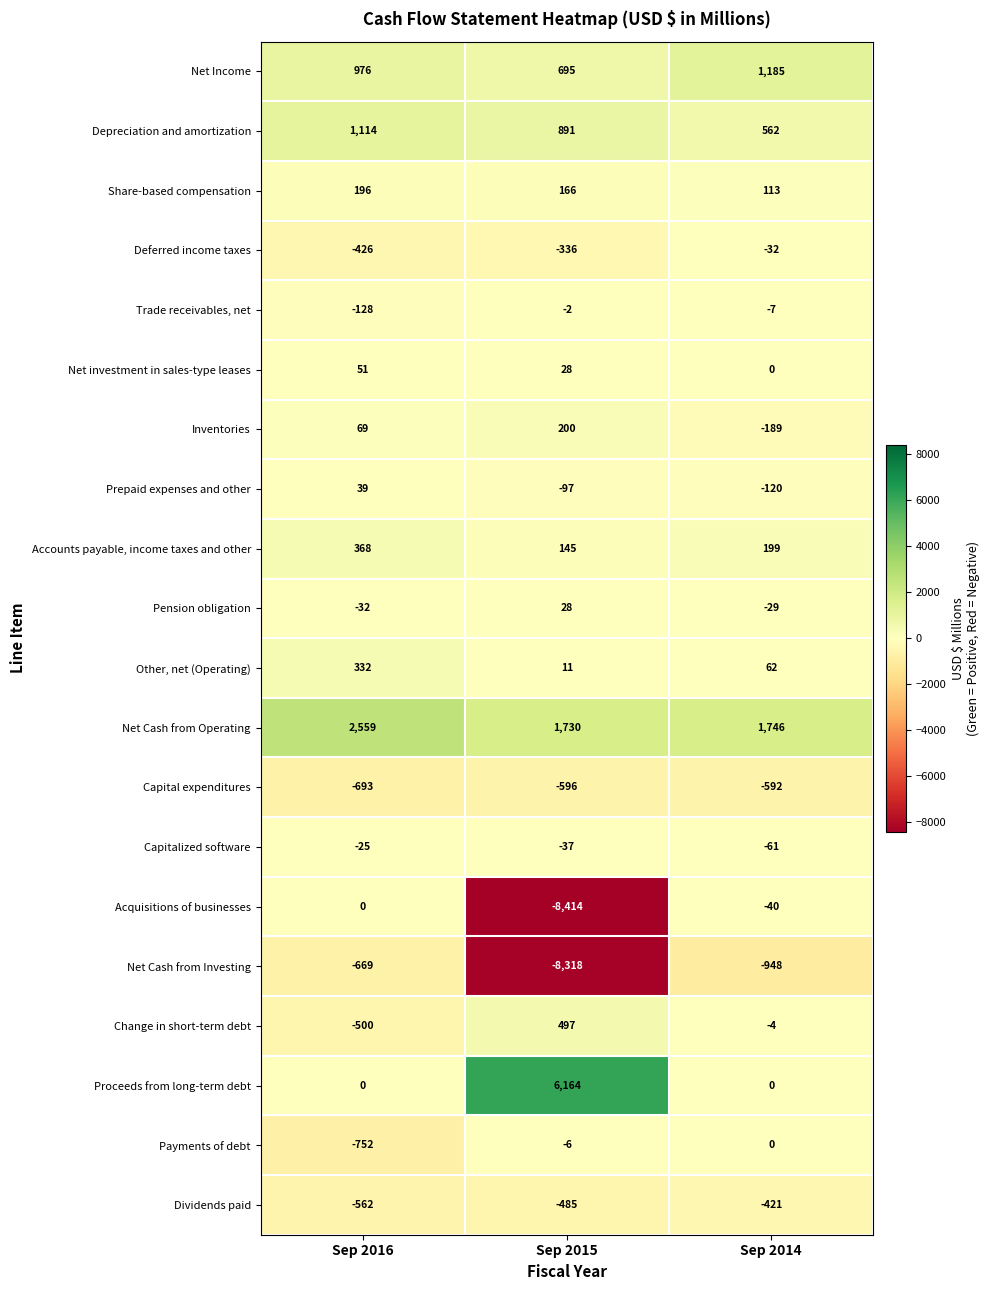

Is it true that Prepaid expenses and other equals -97 at Sep 2015?

True